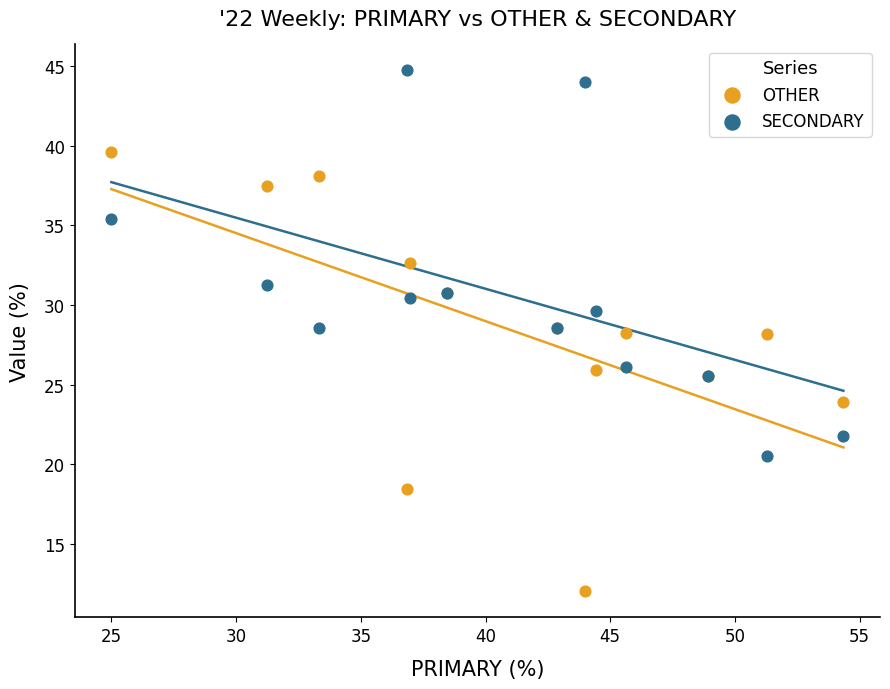

What is the X range (max minus min) for the scatter plot?

29.3